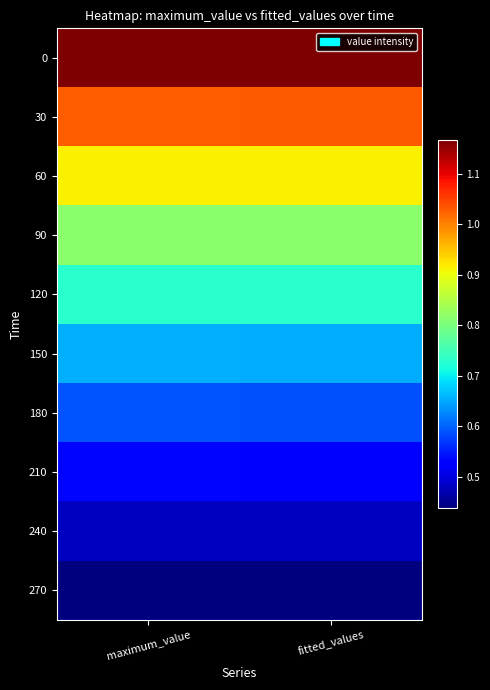

Reading right to left, list all the values displayed in this chart.

0: fitted_values=1.2	maximum_value=1.2
30: fitted_values=1.0	maximum_value=1.0
60: fitted_values=0.9	maximum_value=0.9
90: fitted_values=0.8	maximum_value=0.8
120: fitted_values=0.7	maximum_value=0.7
150: fitted_values=0.7	maximum_value=0.7
180: fitted_values=0.6	maximum_value=0.6
210: fitted_values=0.5	maximum_value=0.5
240: fitted_values=0.5	maximum_value=0.5
270: fitted_values=0.4	maximum_value=0.4